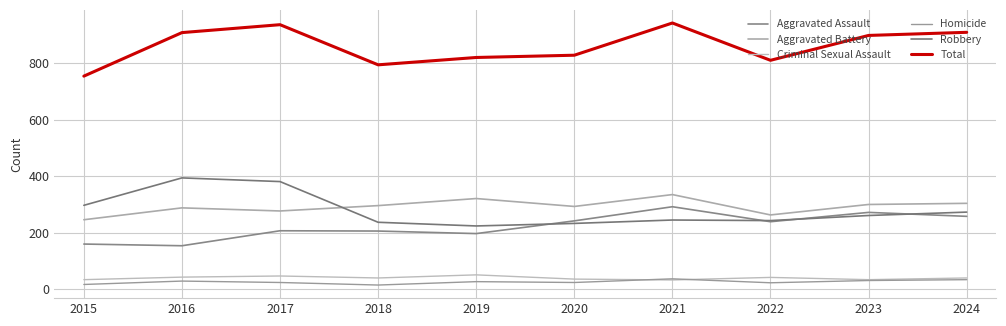

The Aggravated Assault series shows 46 at 2019. True or false?

False